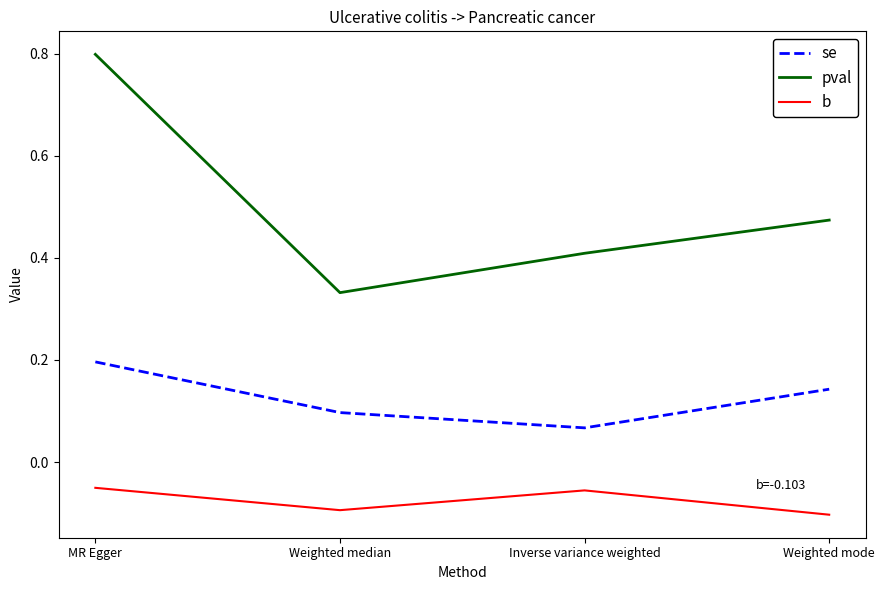

Rank the series by their average value, from lowest to highest.

b, se, pval